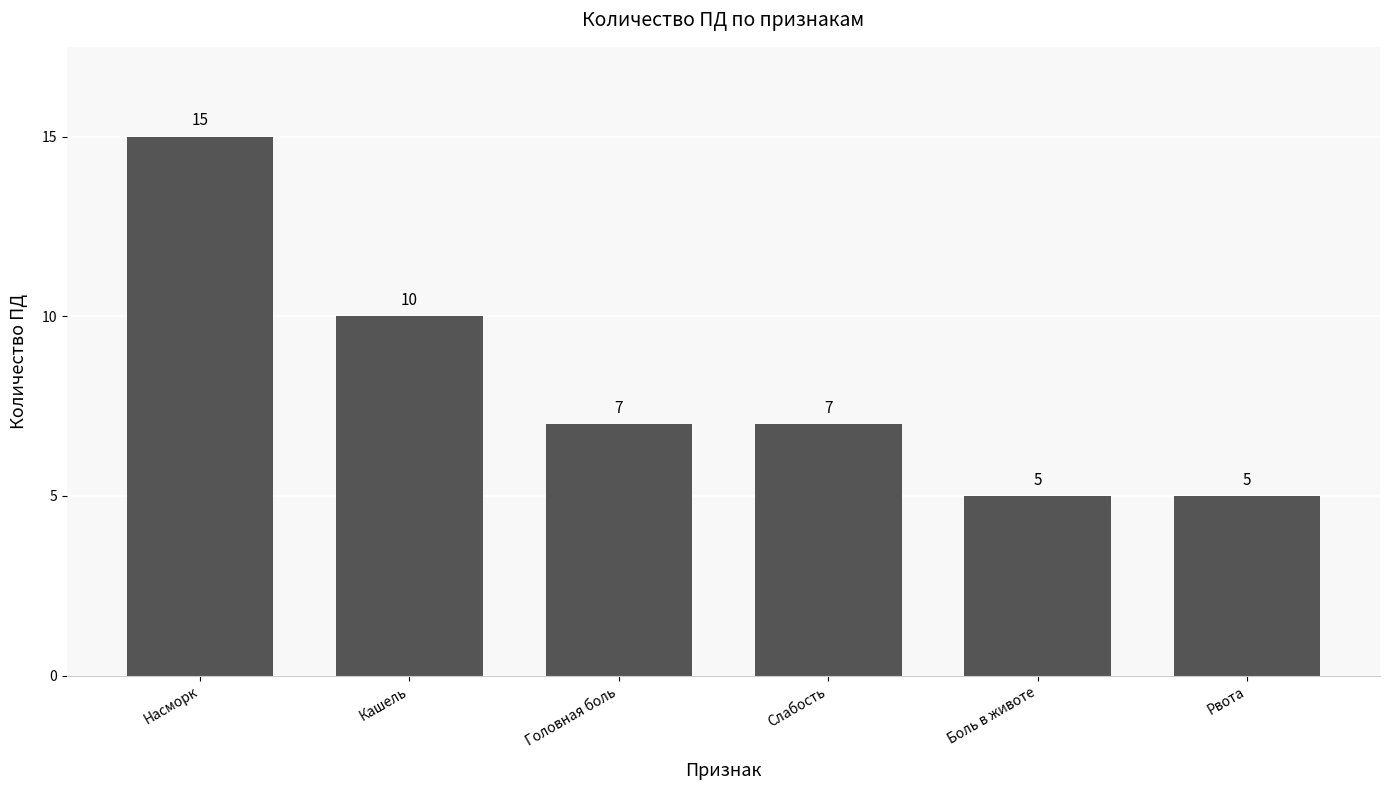

At which label does the data first exceed 7?

Насморк